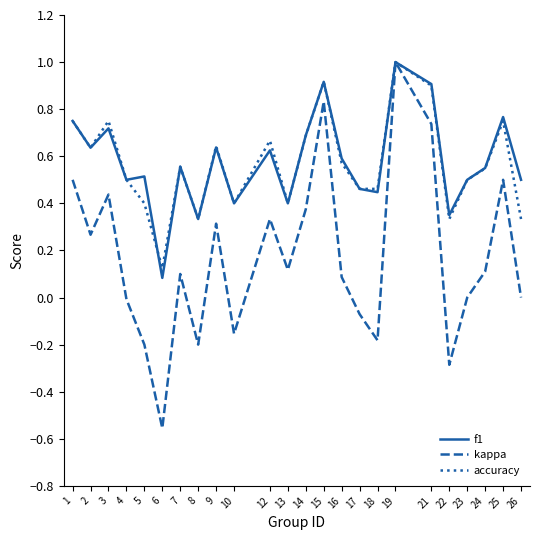

The value of kappa at 2 is 0.4. True or false?

False